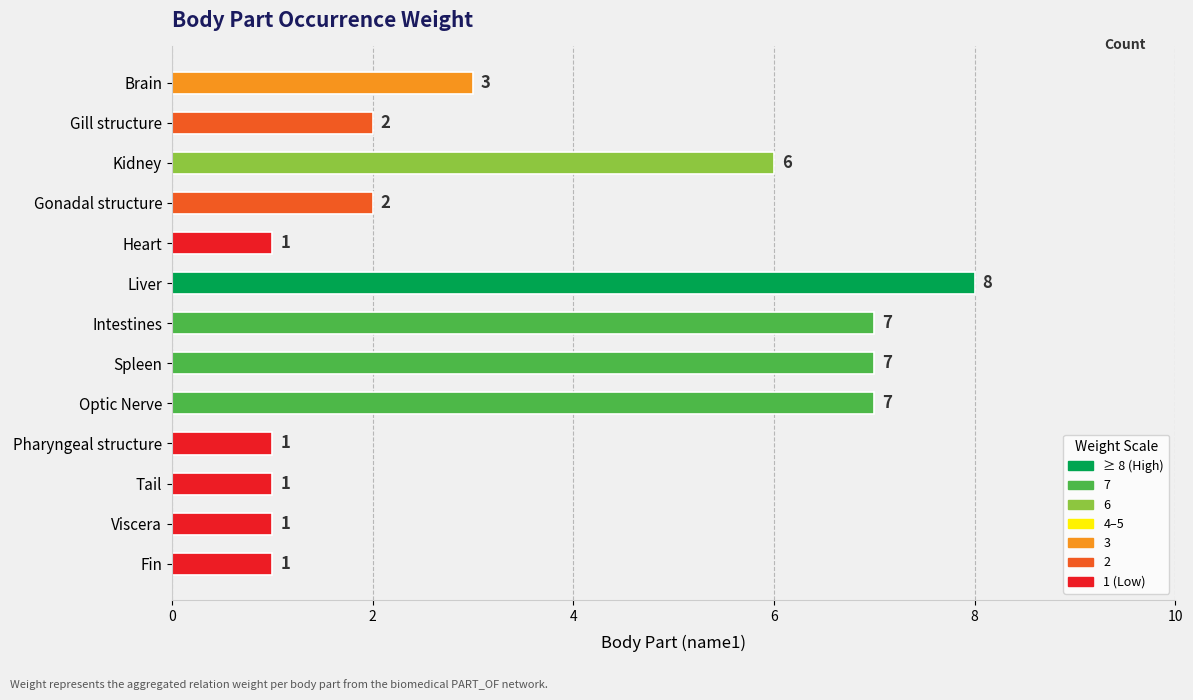

What is the difference between the maximum and minimum values?

7